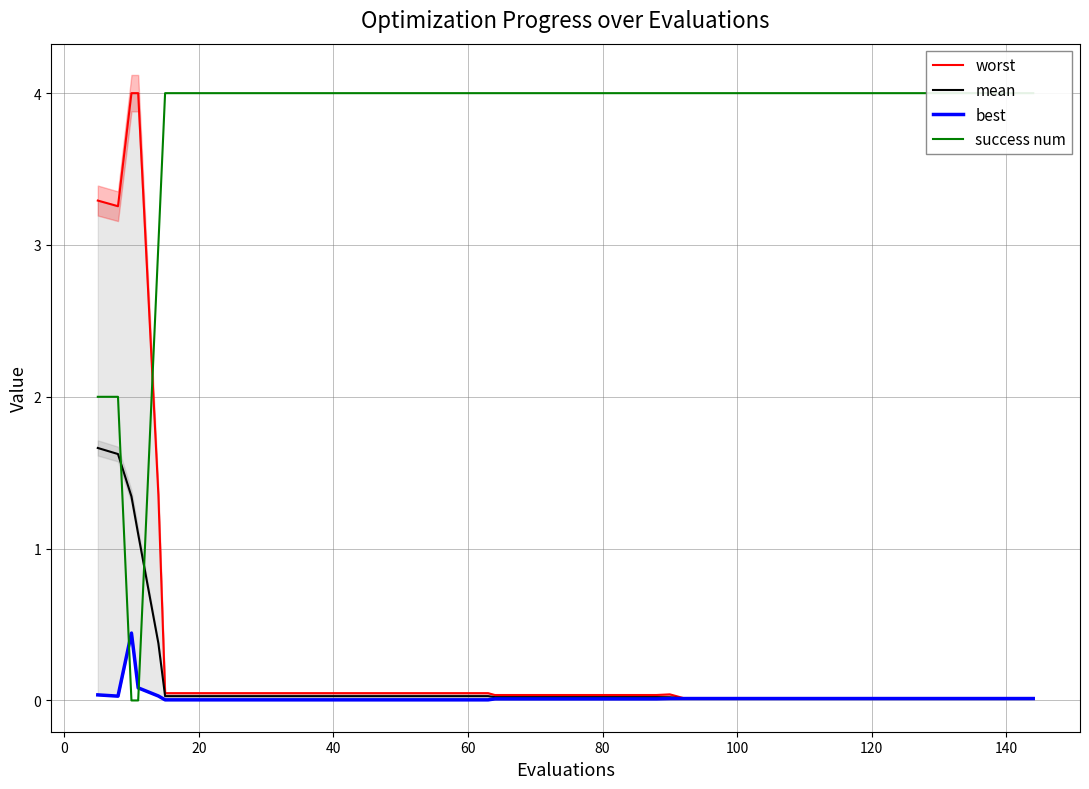

How many interior local peaks does the best series have?

1